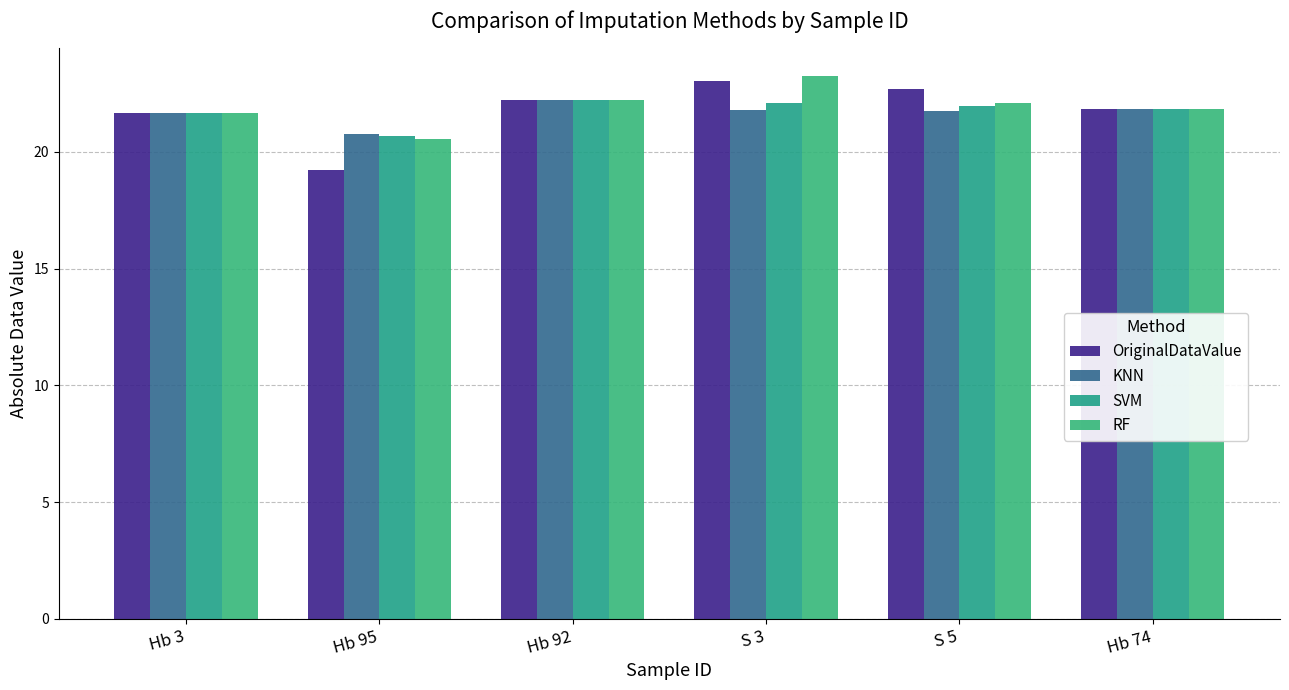

What are all the series names shown in the legend?

OriginalDataValue, KNN, SVM, RF